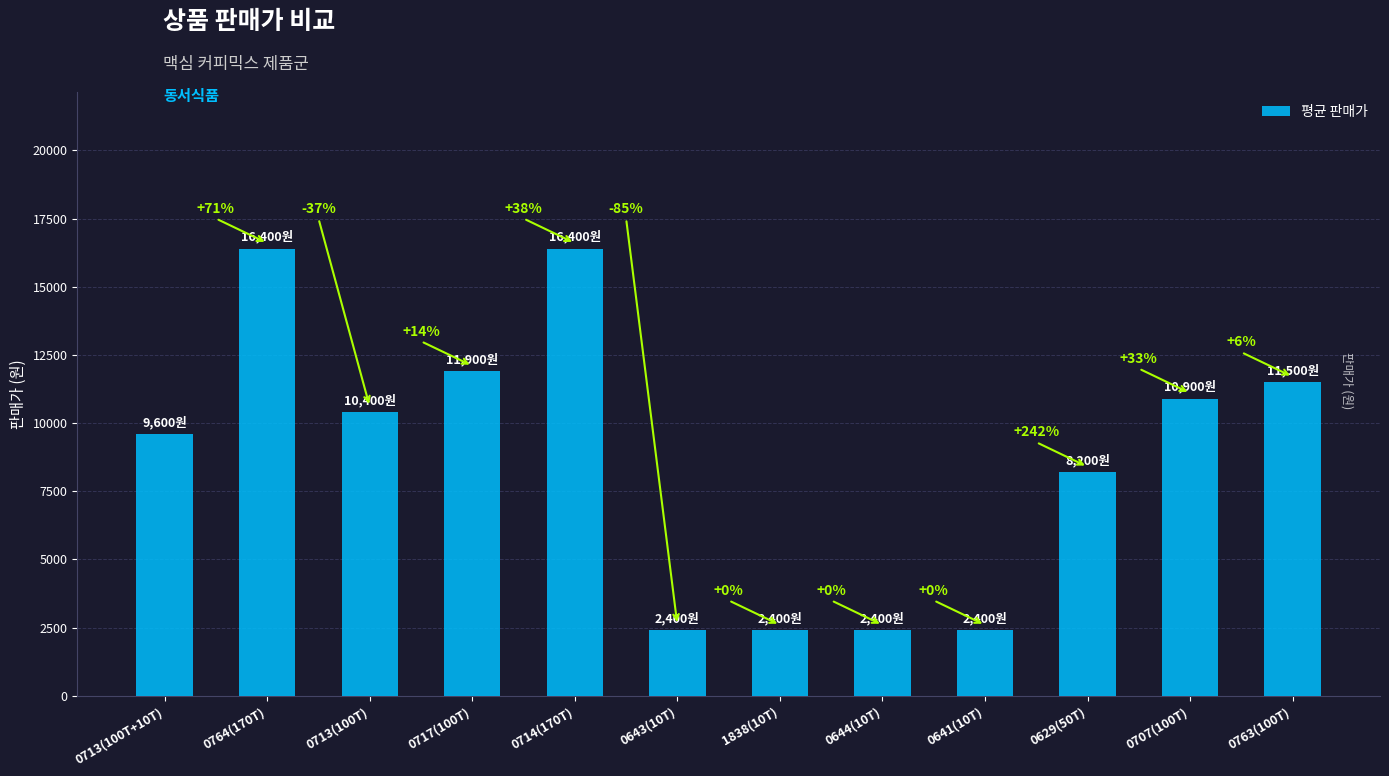

What is the change in value from 0644(10T) to 0707(100T)?

+8500